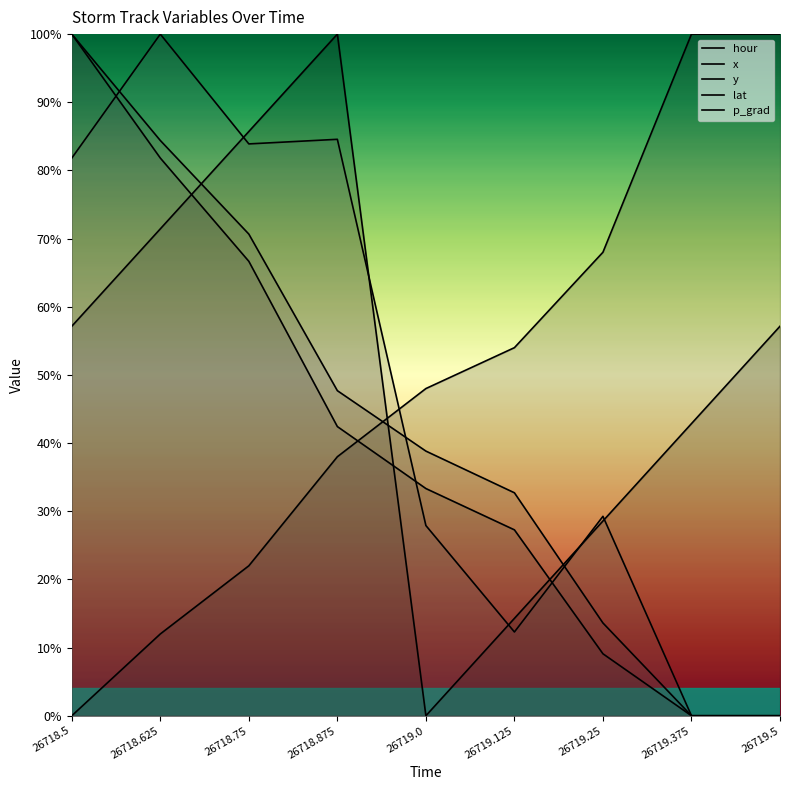

What is the difference between the y values at 26718.875 and 26718.5?

0.6